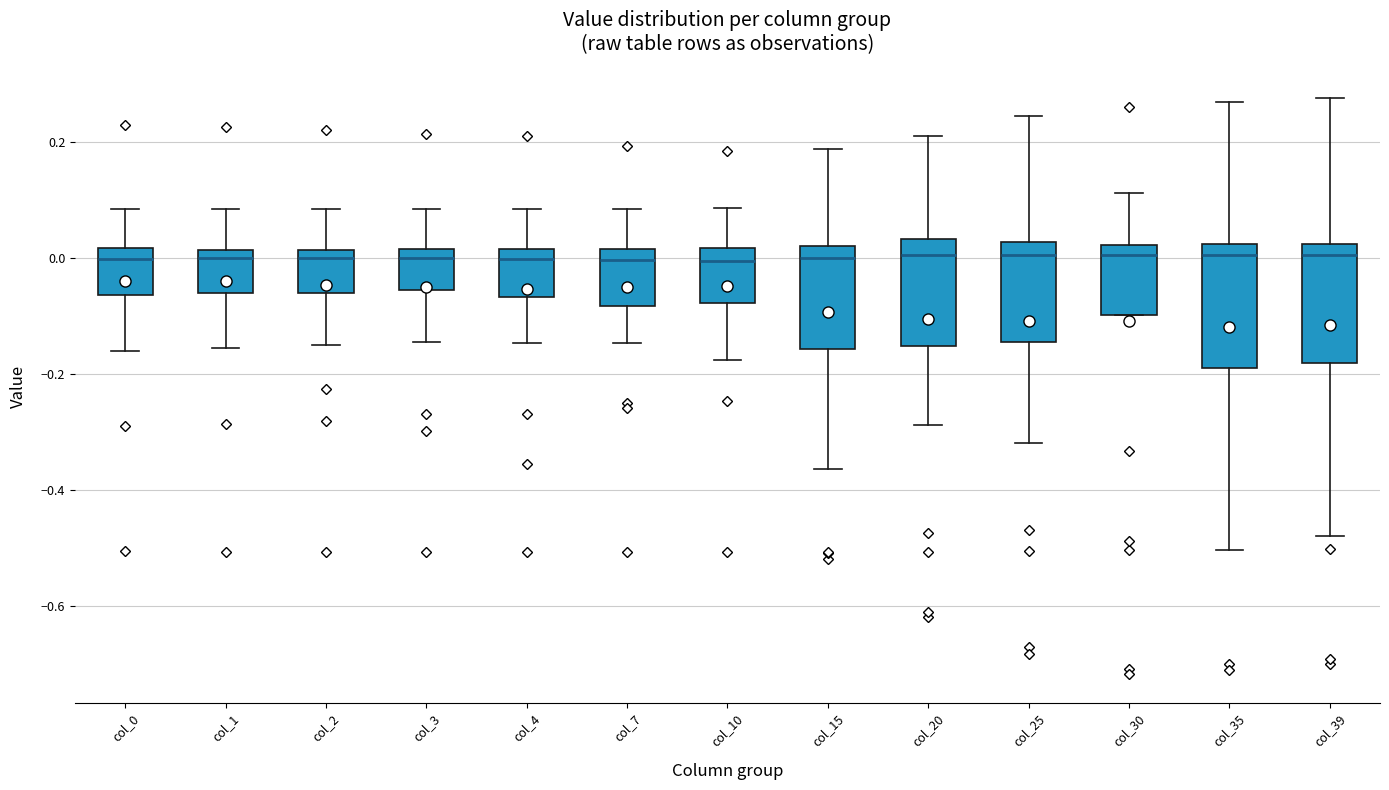

Reading left to right, transcribe this box plot: for each box, give where its median line is, the range the box spans, and where its two whiskers end, as read against the y-axis. The values are not printed on the chart, so give them approximately, as read against the axis.

col_0: median 0.00, box -0.06 to 0.02, whiskers -0.16 to 0.08
col_1: median 0.00, box -0.06 to 0.02, whiskers -0.16 to 0.08
col_2: median 0.00, box -0.06 to 0.02, whiskers -0.14 to 0.08
col_3: median 0.00, box -0.06 to 0.02, whiskers -0.14 to 0.08
col_4: median 0.00, box -0.06 to 0.02, whiskers -0.14 to 0.08
col_7: median 0.00, box -0.08 to 0.02, whiskers -0.14 to 0.08
col_10: median 0.00, box -0.08 to 0.02, whiskers -0.18 to 0.08
col_15: median 0.00, box -0.16 to 0.02, whiskers -0.36 to 0.18
col_20: median 0.00, box -0.16 to 0.04, whiskers -0.28 to 0.22
col_25: median 0.00, box -0.14 to 0.02, whiskers -0.32 to 0.24
col_30: median 0.00, box -0.10 to 0.02, whiskers -0.10 to 0.12
col_35: median 0.00, box -0.20 to 0.02, whiskers -0.50 to 0.26
col_39: median 0.00, box -0.18 to 0.02, whiskers -0.48 to 0.28